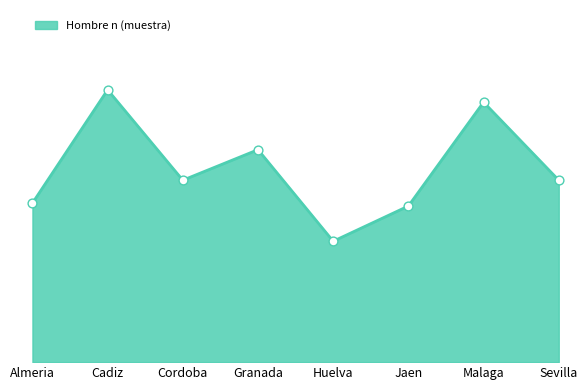

What is the change in value from Cadiz to Granada?

-102